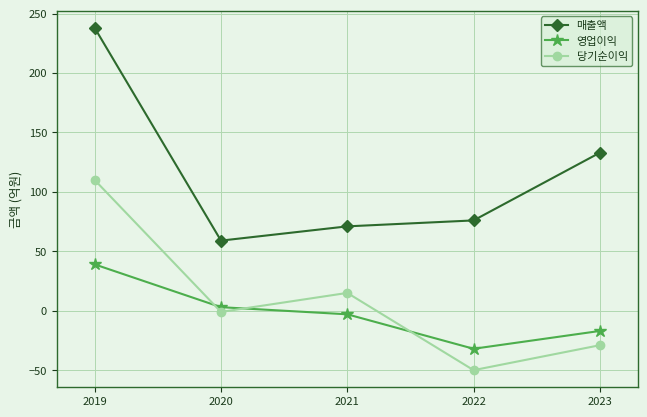

Which category has the highest value in the 당기순이익 series?

2019